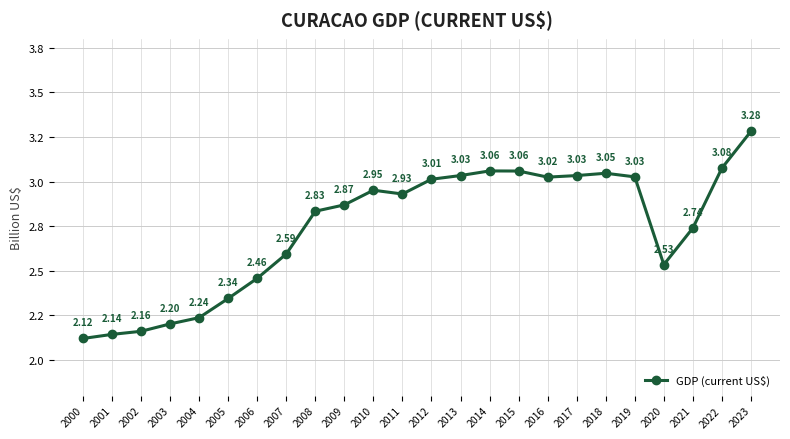

Does the chart have visible grid lines?

Yes